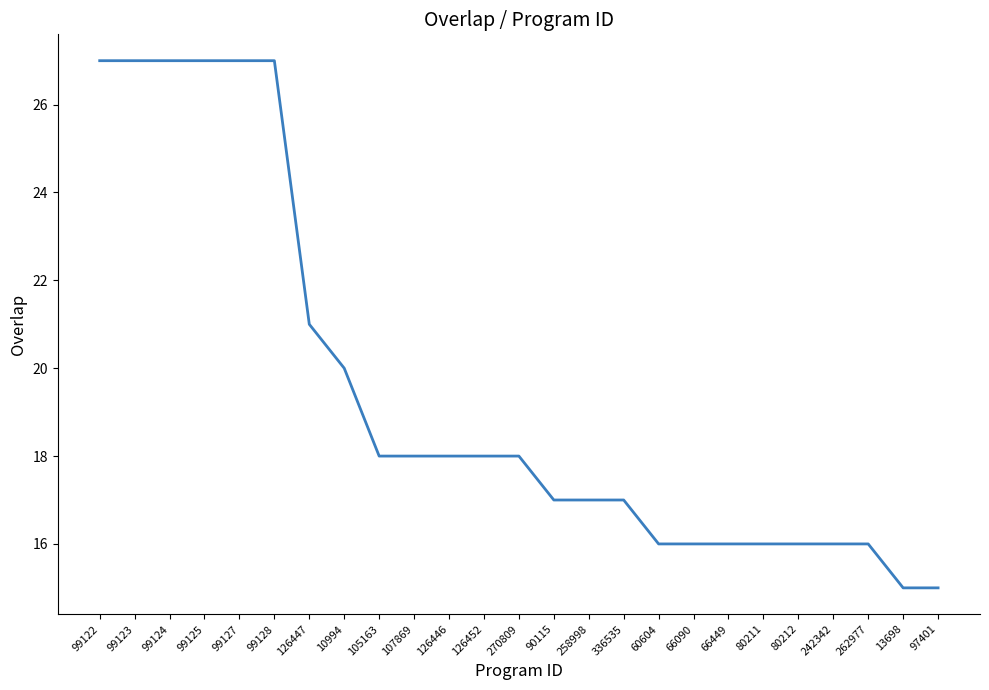

What is the difference between the maximum and minimum values?

12